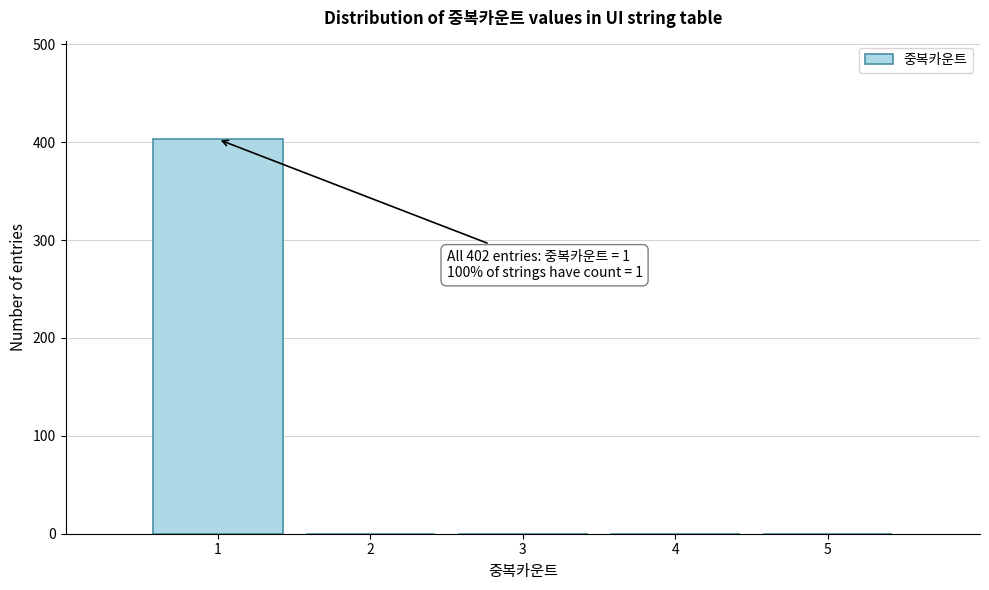

Over which range of the x-axis is the bar tallest?

0.5 to 1.5